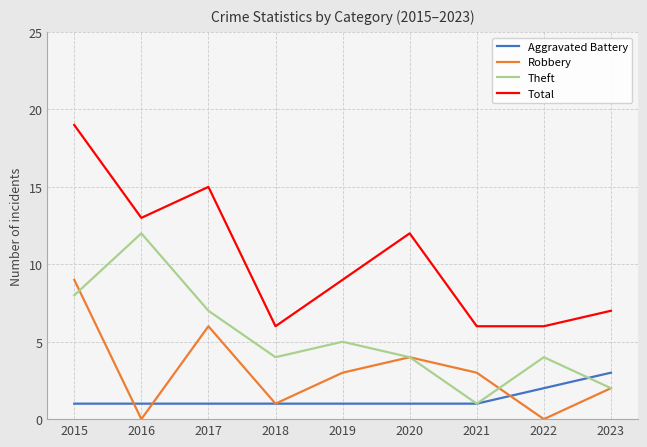

At how many categories does at least one series exceed 2?

9